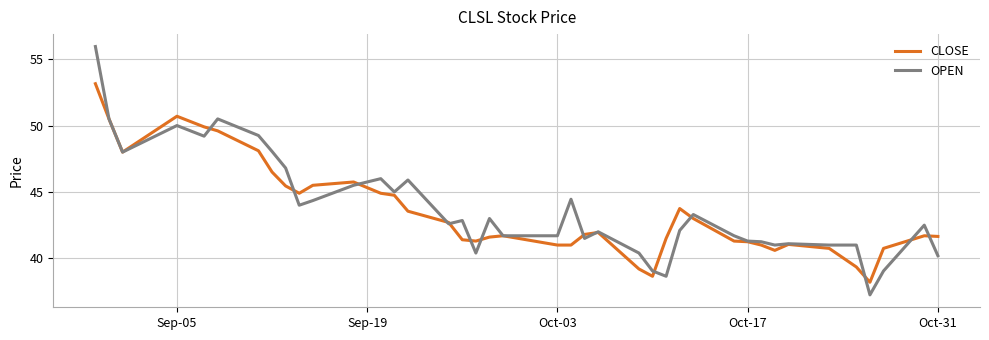

Which series has the largest range (max minus min)?

OPEN